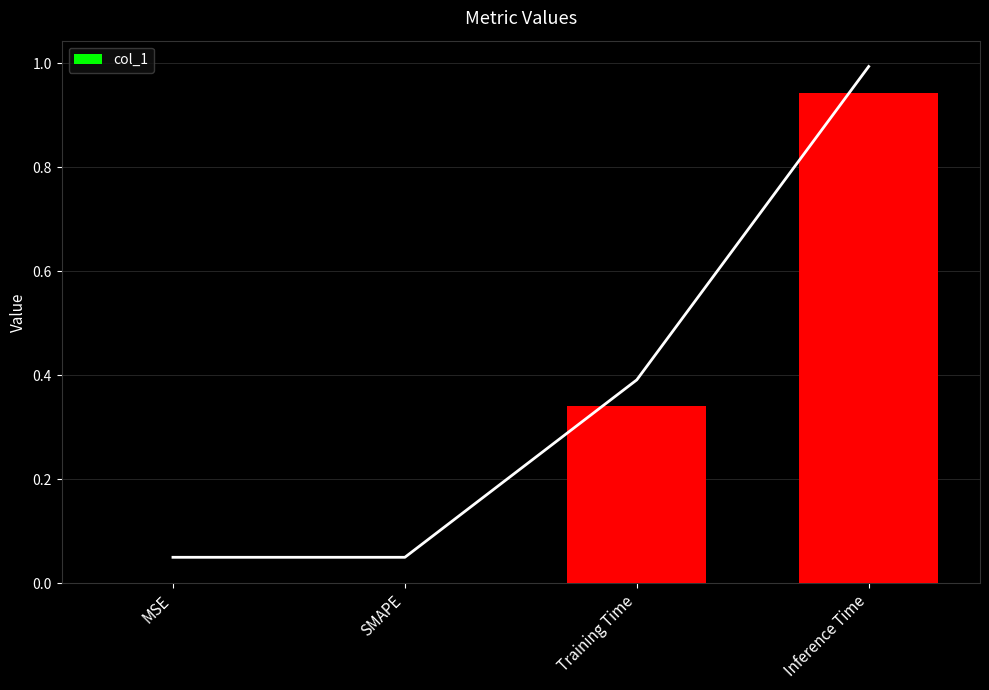

What position from the left is MSE?

1